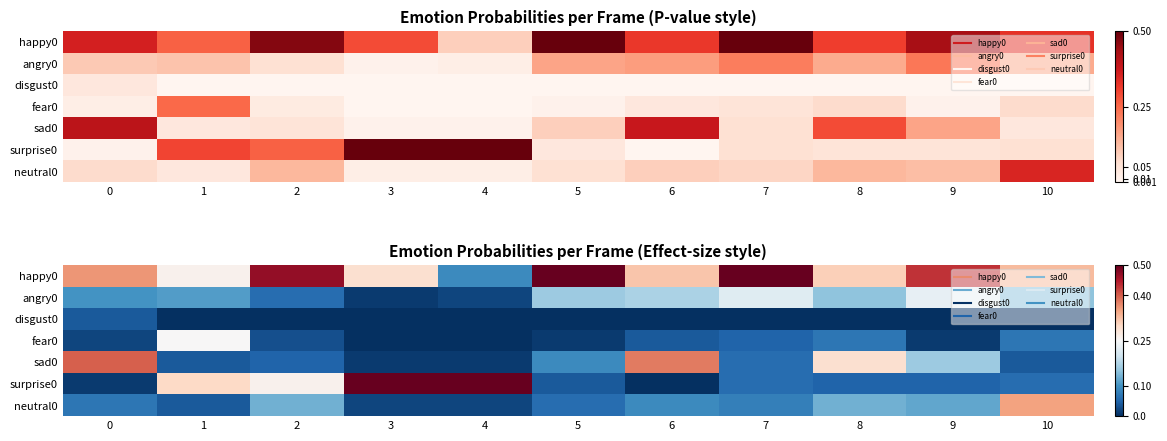

List the labels in order of surprise0 value, smallest first.

6, 0, 5, 8, 9, 7, 10, 2, 1, 3, 4